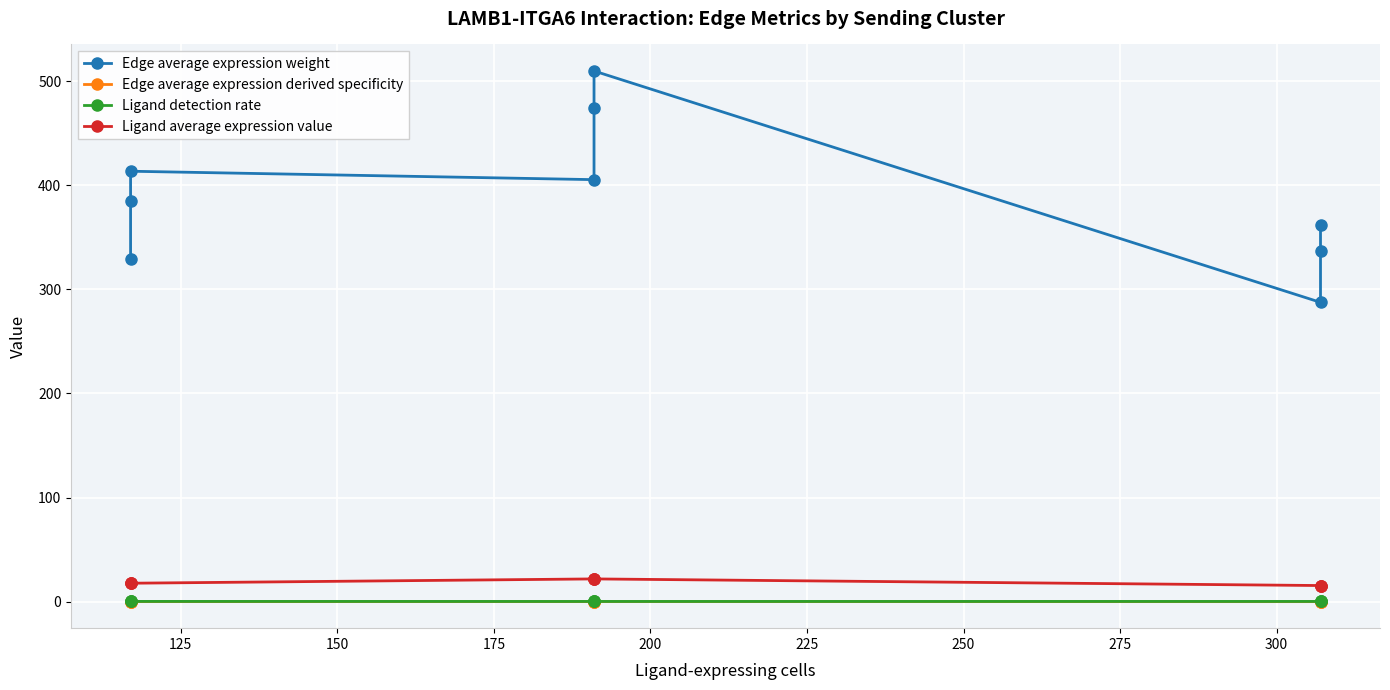

Which series has the largest total across all categories?

Edge average expression weight